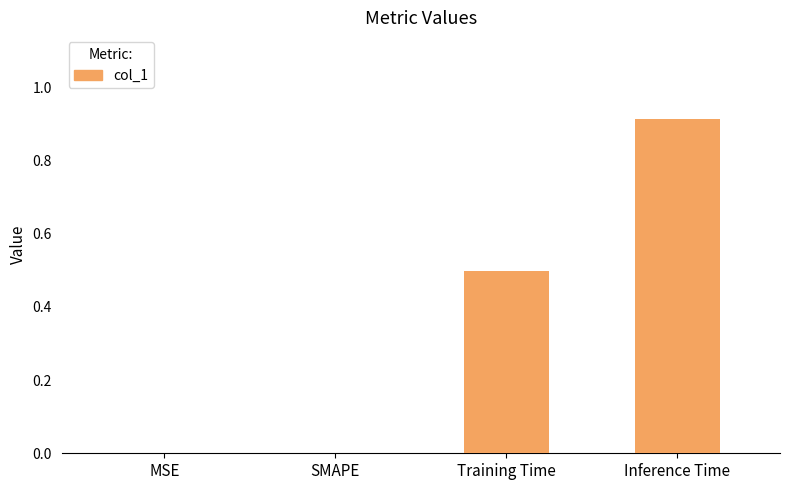

Between Training Time and Inference Time, which is larger?

Inference Time